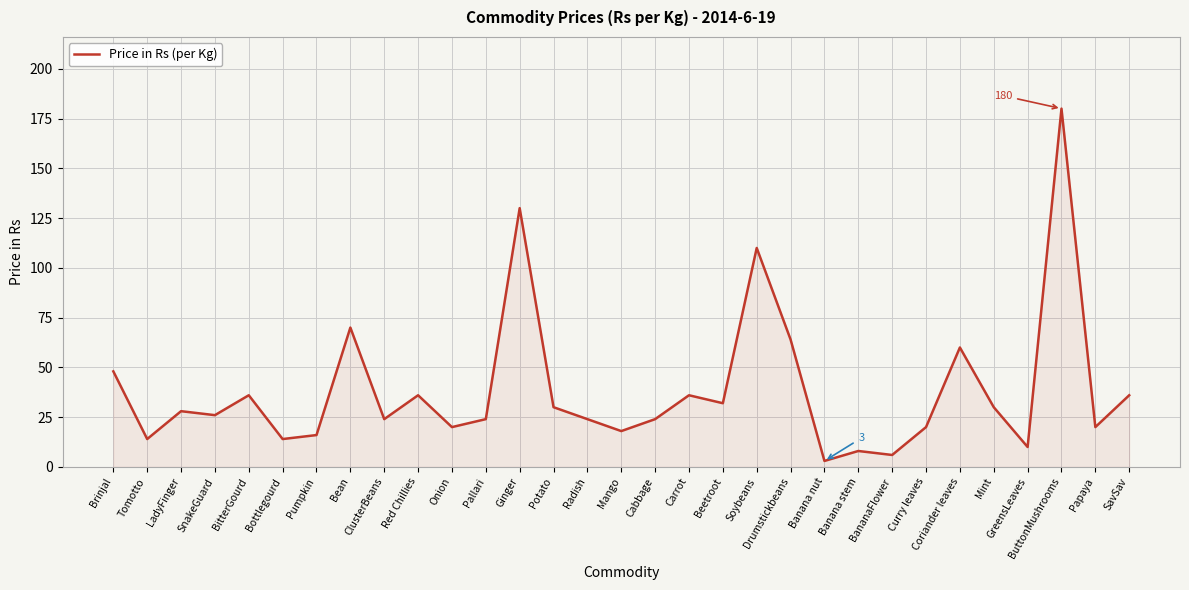

How many series are shown in this chart?

1